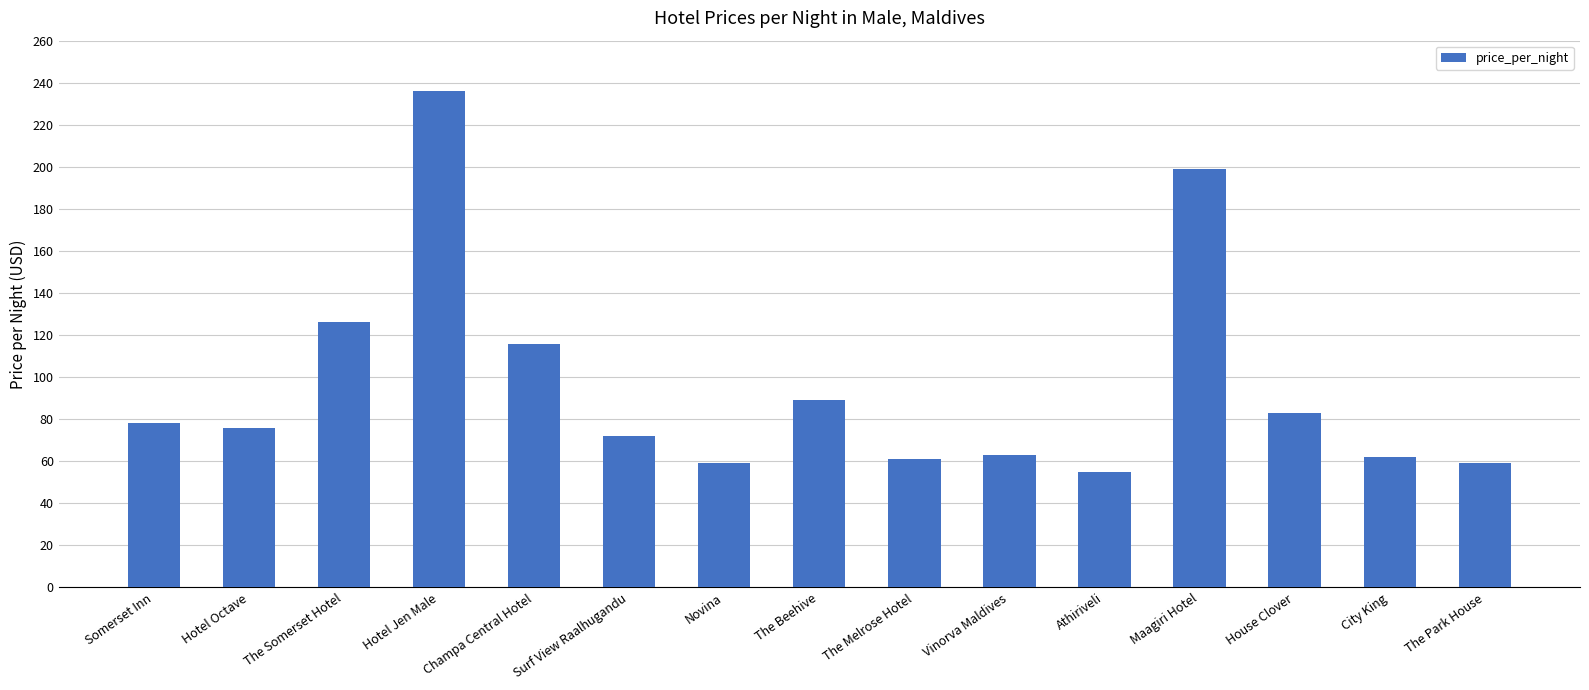

What is the difference between the maximum and second lowest values?

177